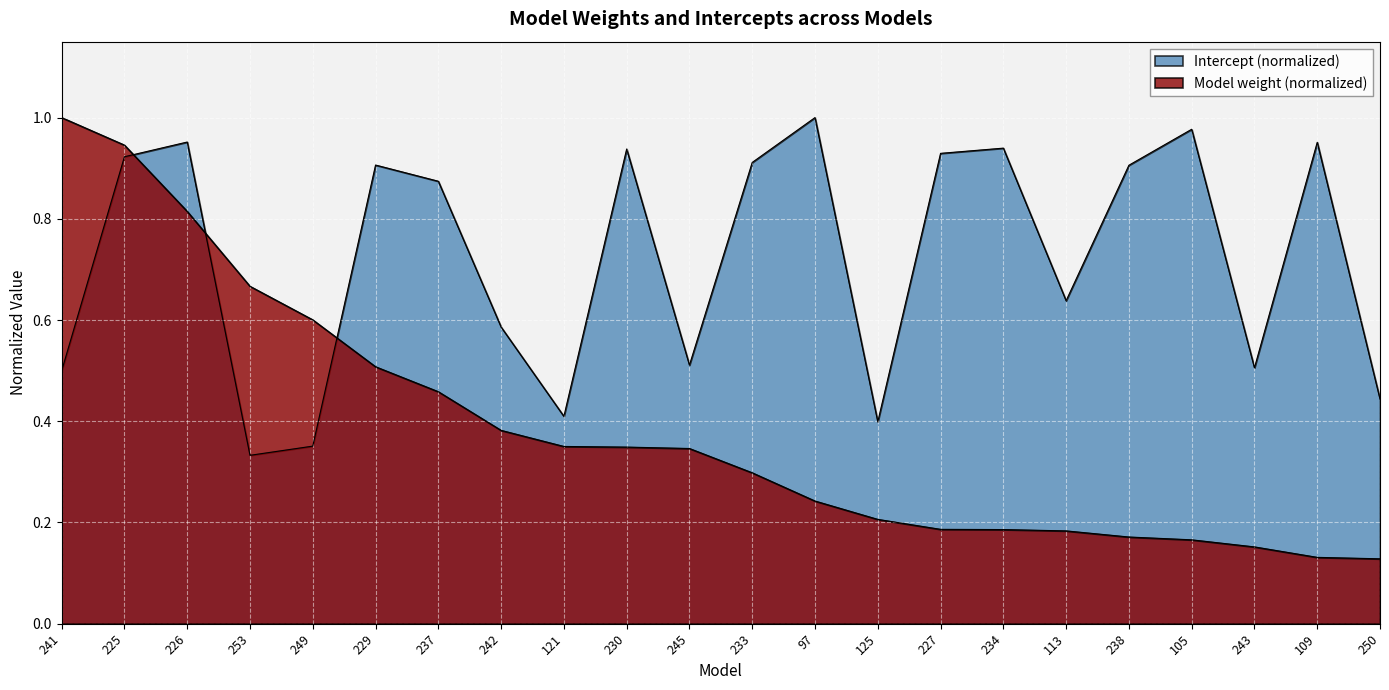

Does the chart display data point markers on the line(s)?

No